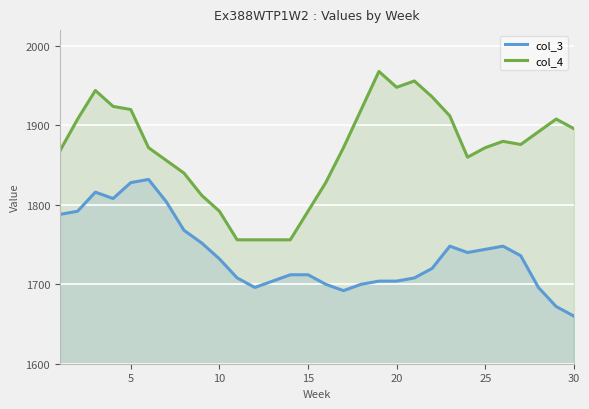

What is the spread (max minus min) of values at 30?

236